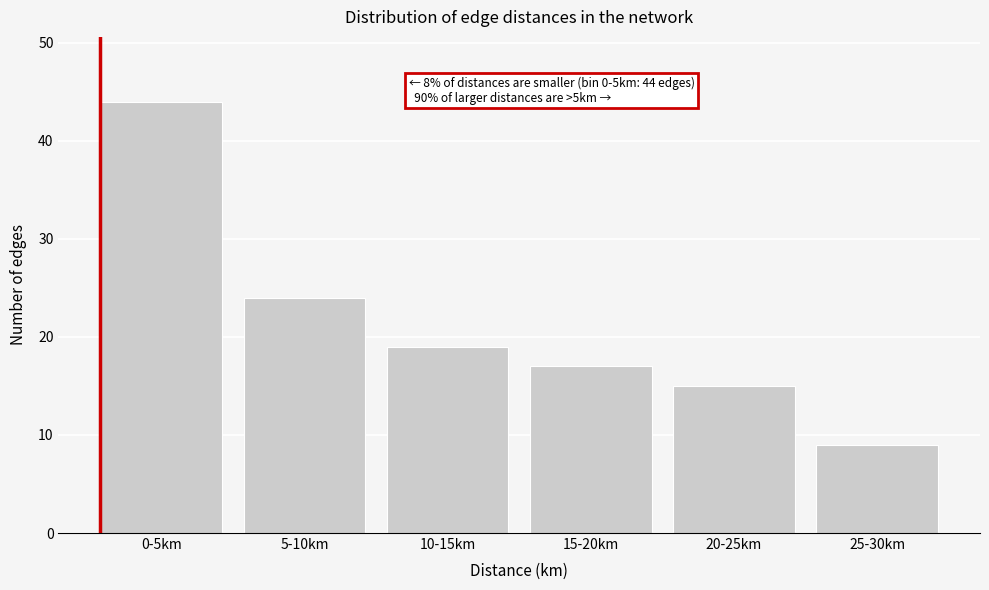

Reading left to right, list all the values displayed in this chart.

44	24	19	17	15	9